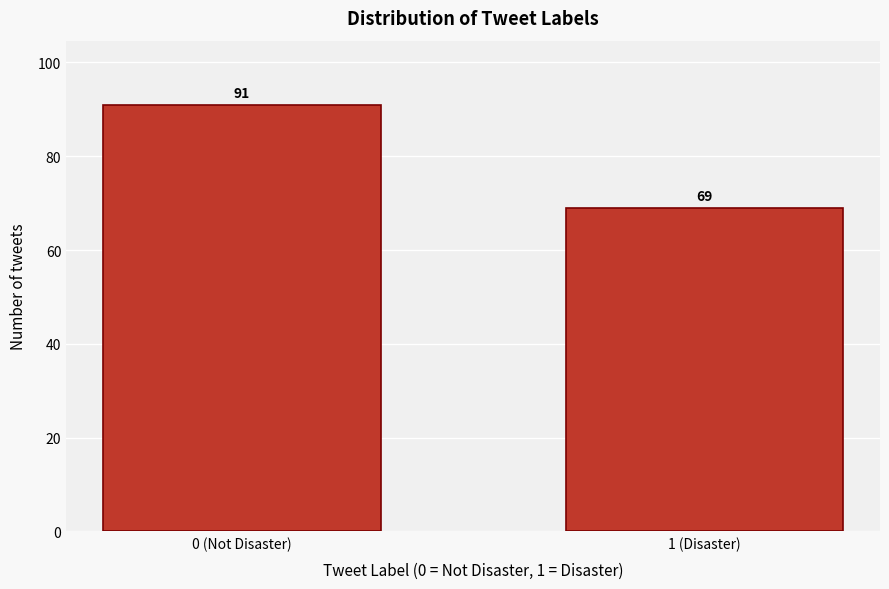

Reading left to right, what are all the values shown in this chart?

0 (Not Disaster)=91	1 (Disaster)=69